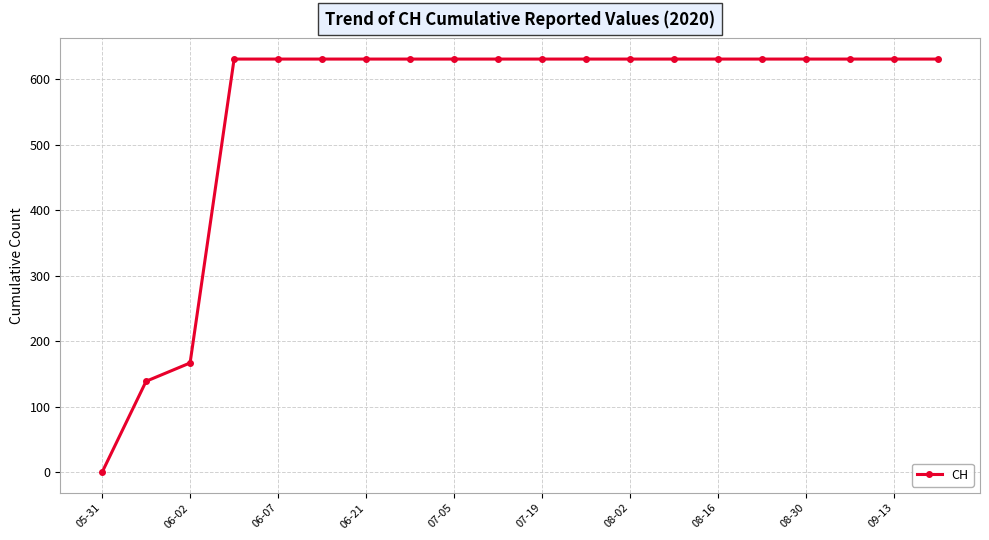

What is the greatest value displayed?

631